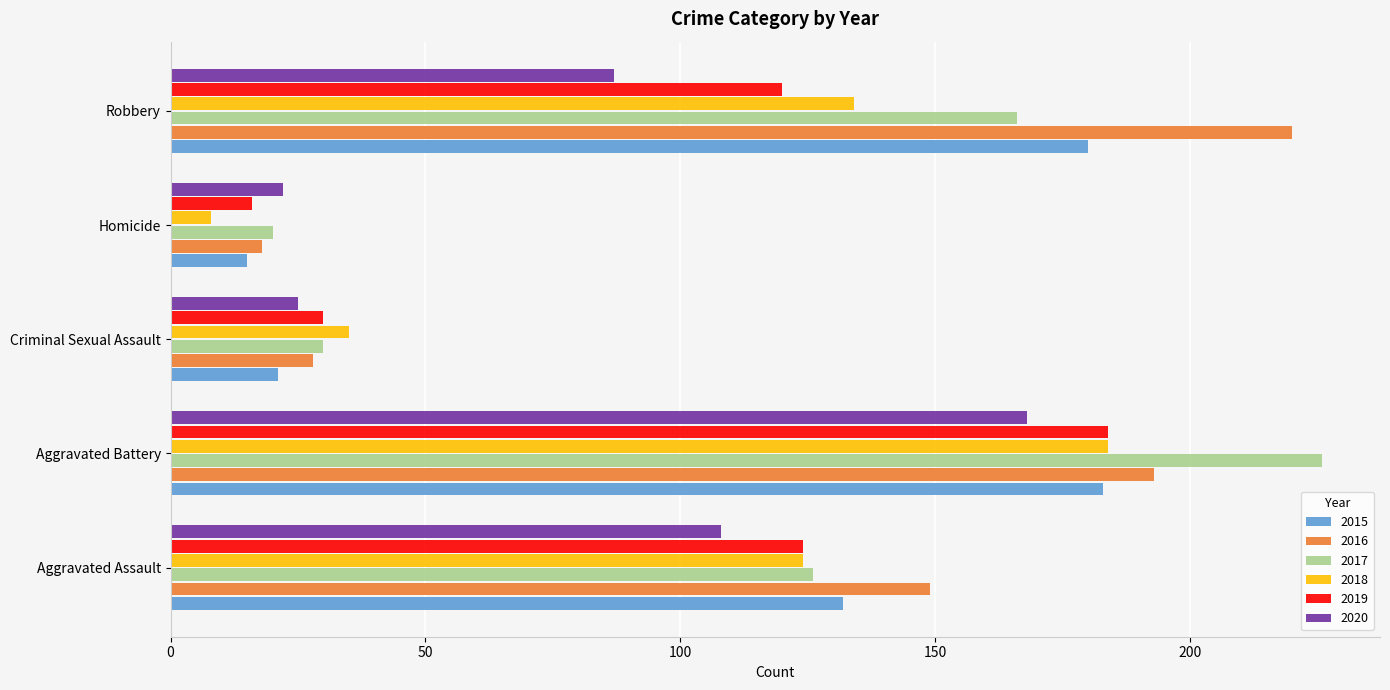

Where is 2018 nearest to the value 96?

Aggravated Assault